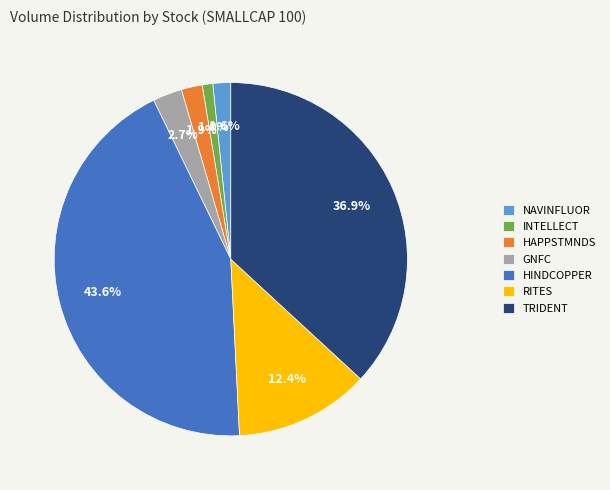

Which category has the biggest portion of the pie?

HINDCOPPER